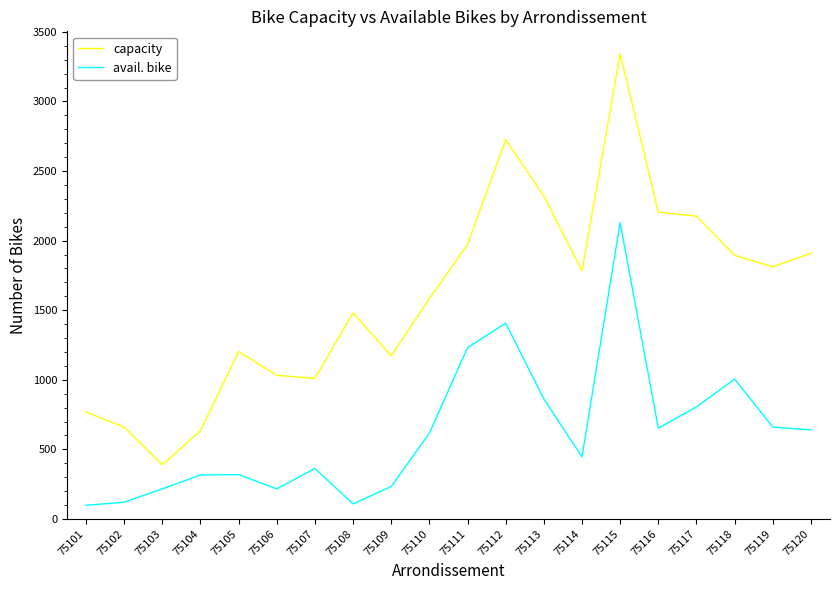

The capacity series shows 2726 at 75112. True or false?

True